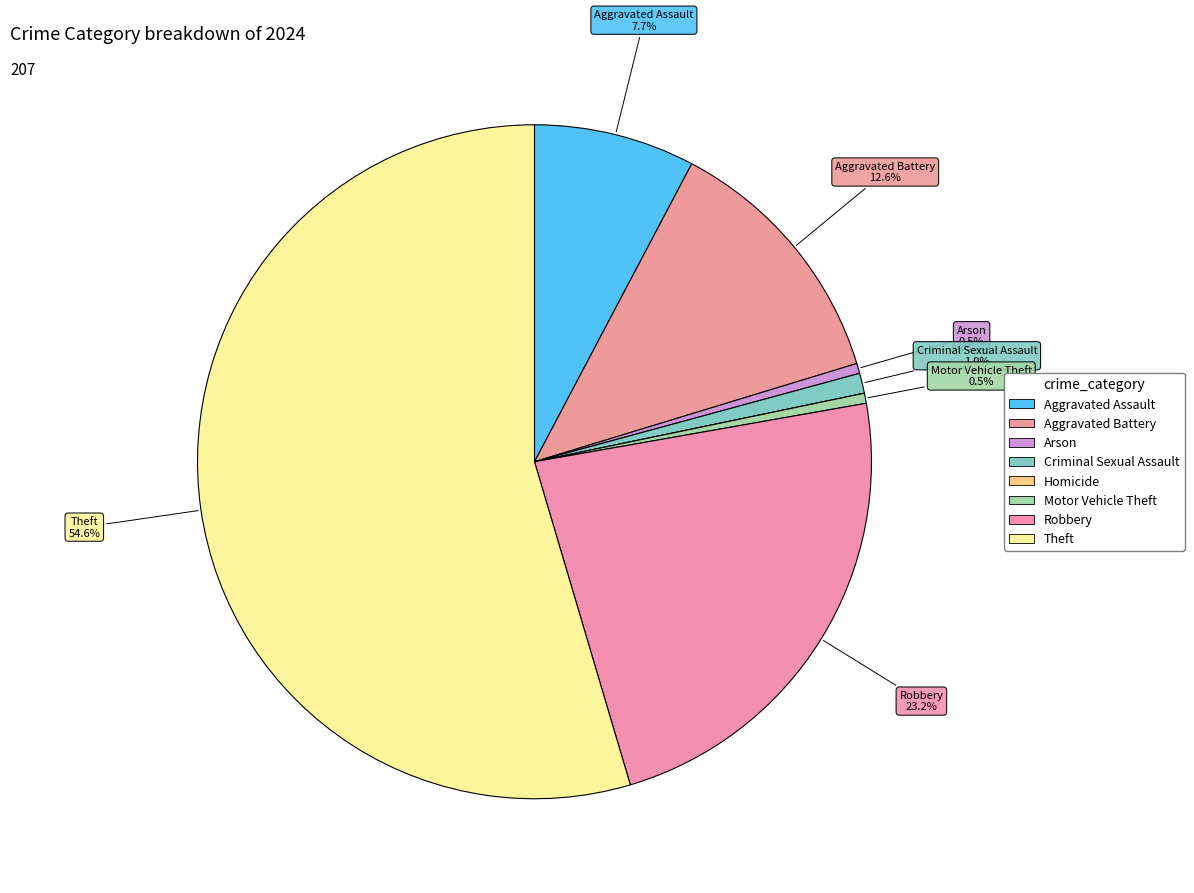

Count the number of slices in the pie.

8